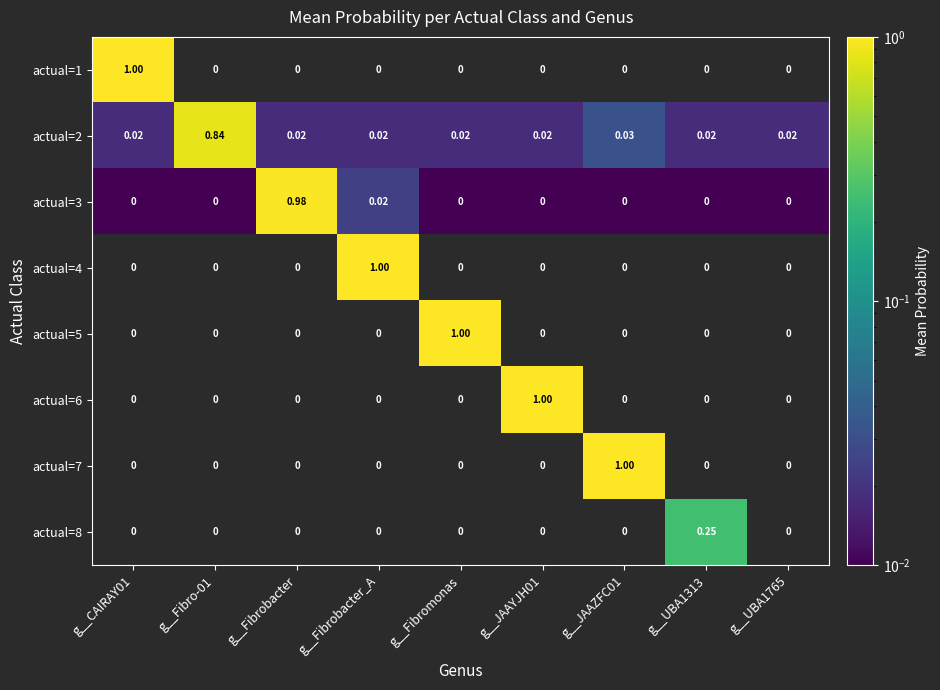

Which category has the highest value in the actual=4 series?

g__Fibrobacter_A